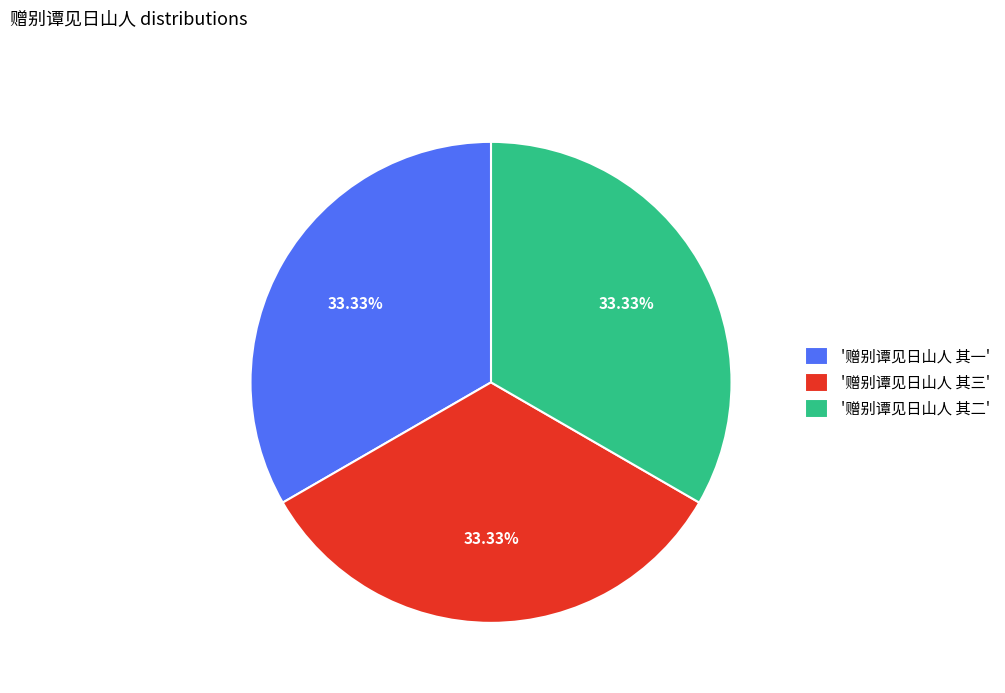

Does '赠别谭见日山人 其二' account for over 50% of the chart?

No